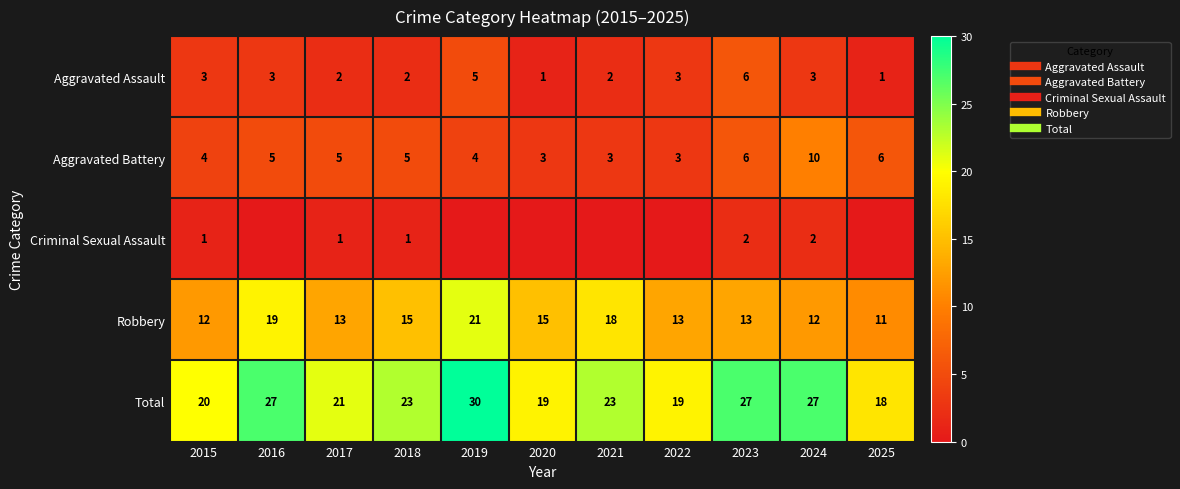

Rank the categories by Criminal Sexual Assault value from lowest to highest.

2016, 2019, 2020, 2021, 2022, 2025, 2015, 2017, 2018, 2023, 2024